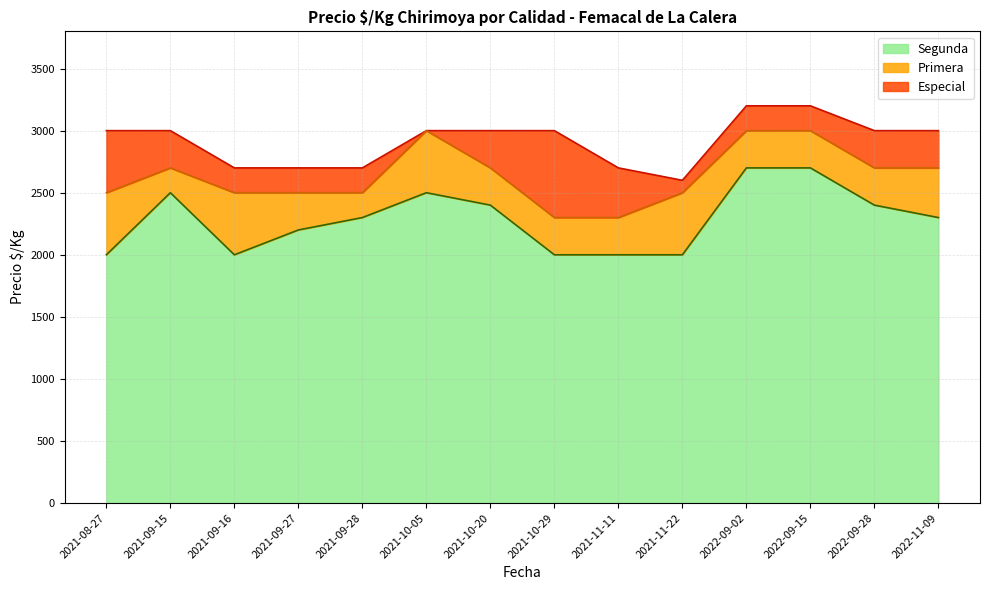

What is the difference between the maximum and second lowest values in the Especial series?

500